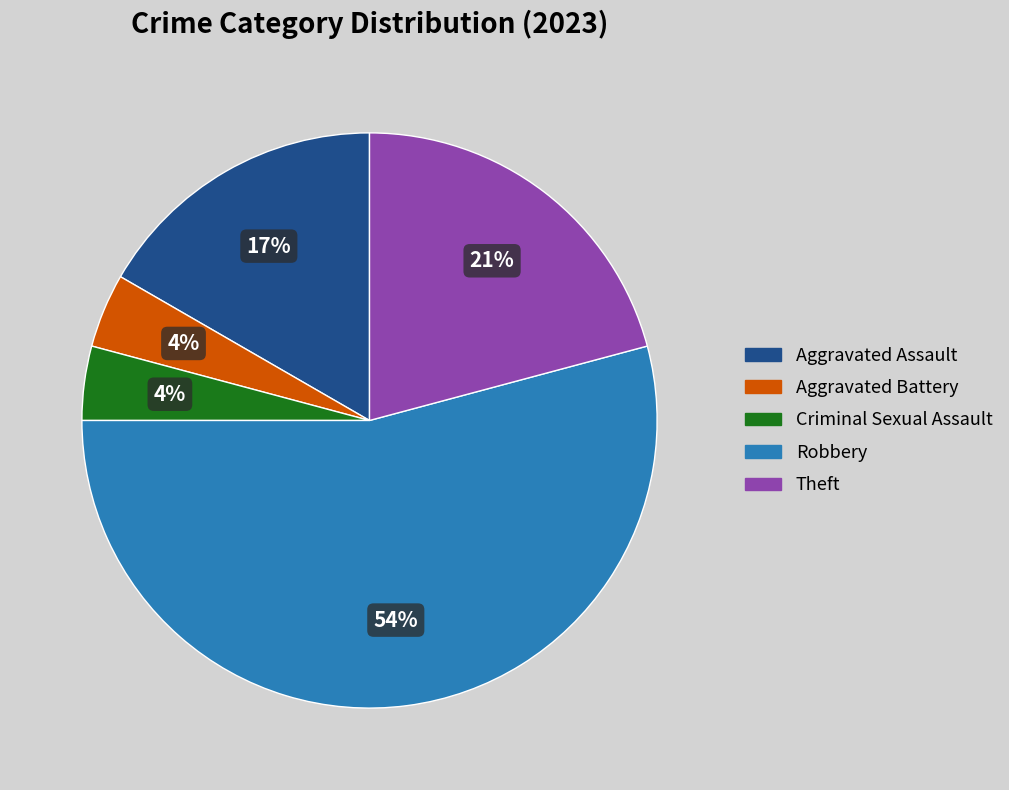

The Robbery slice represents 54% of the pie. True or false?

True